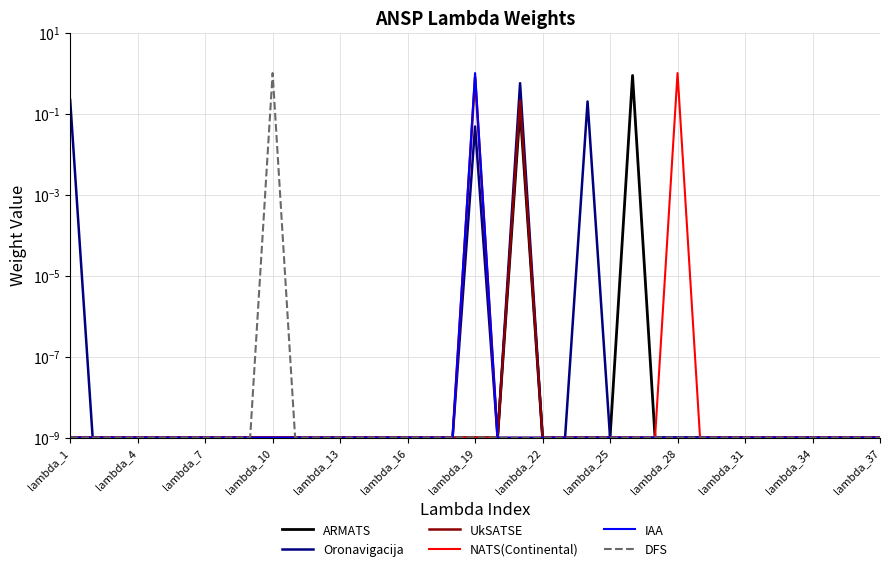

True or false: IAA and UkSATSE intersect in this chart.

False